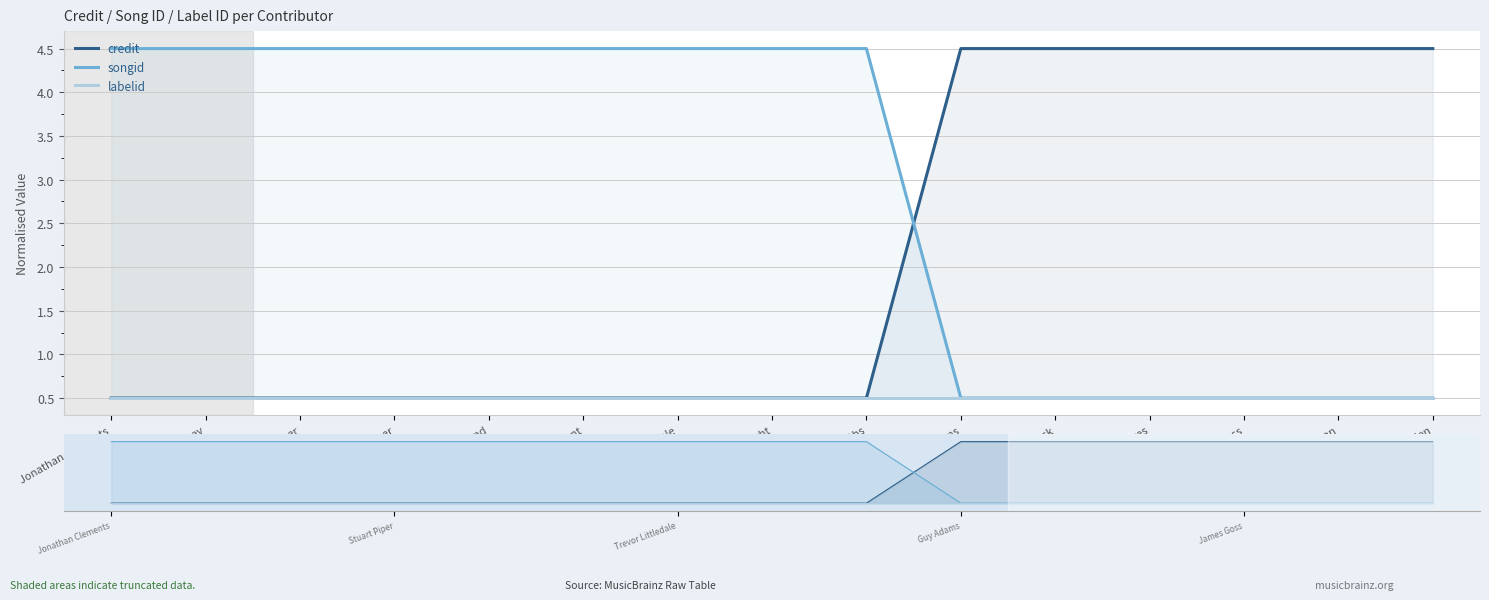

Count the number of data series in this chart.

3